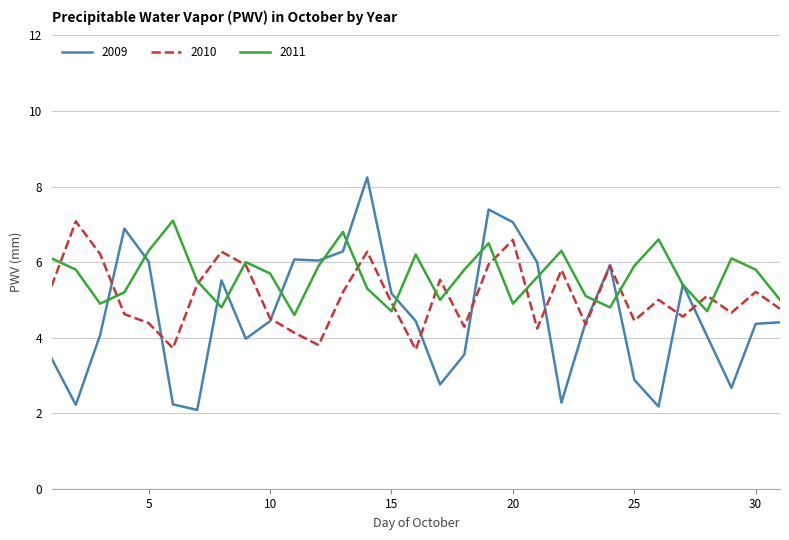

Which series ends up on top after the final intersection of 2009 and 2010?

2010